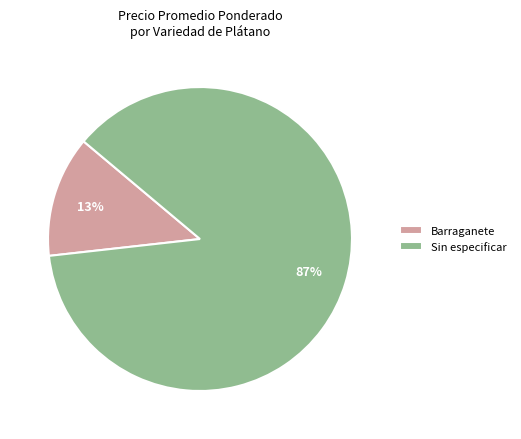

What is the largest slice in the pie chart?

Sin especificar